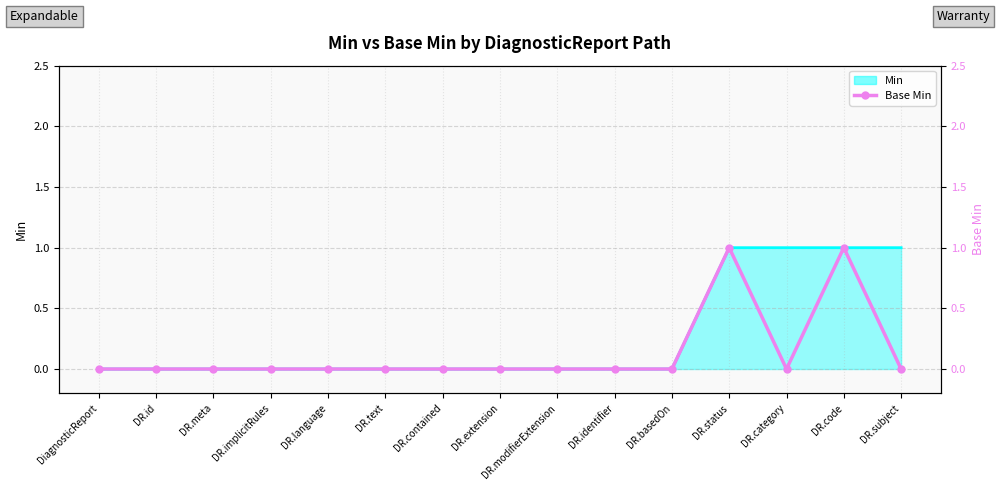

Does the chart have visible grid lines?

Yes